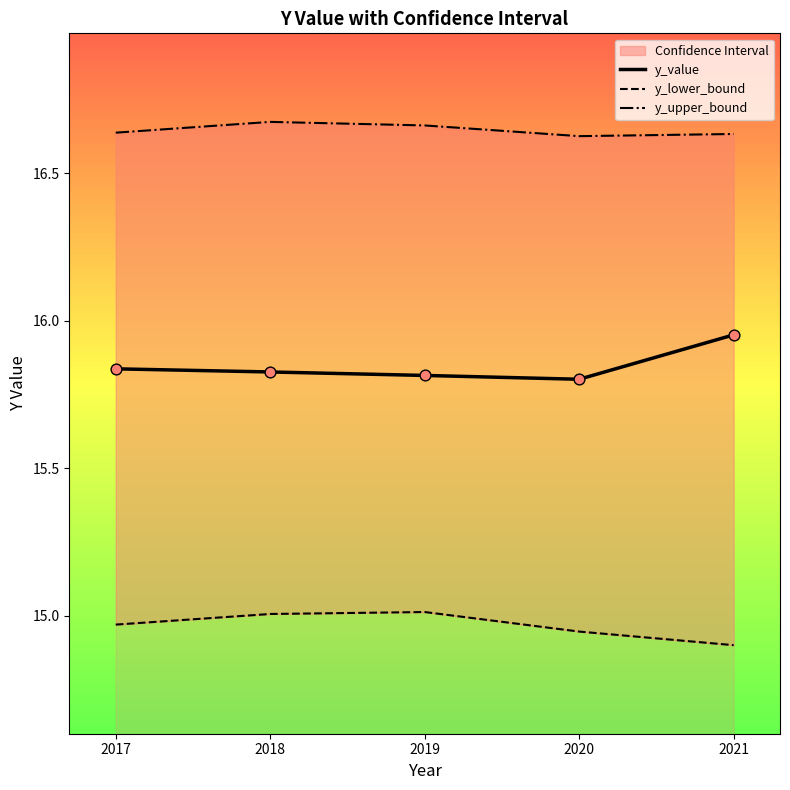

Which series has the largest total across all categories?

y_upper_bound